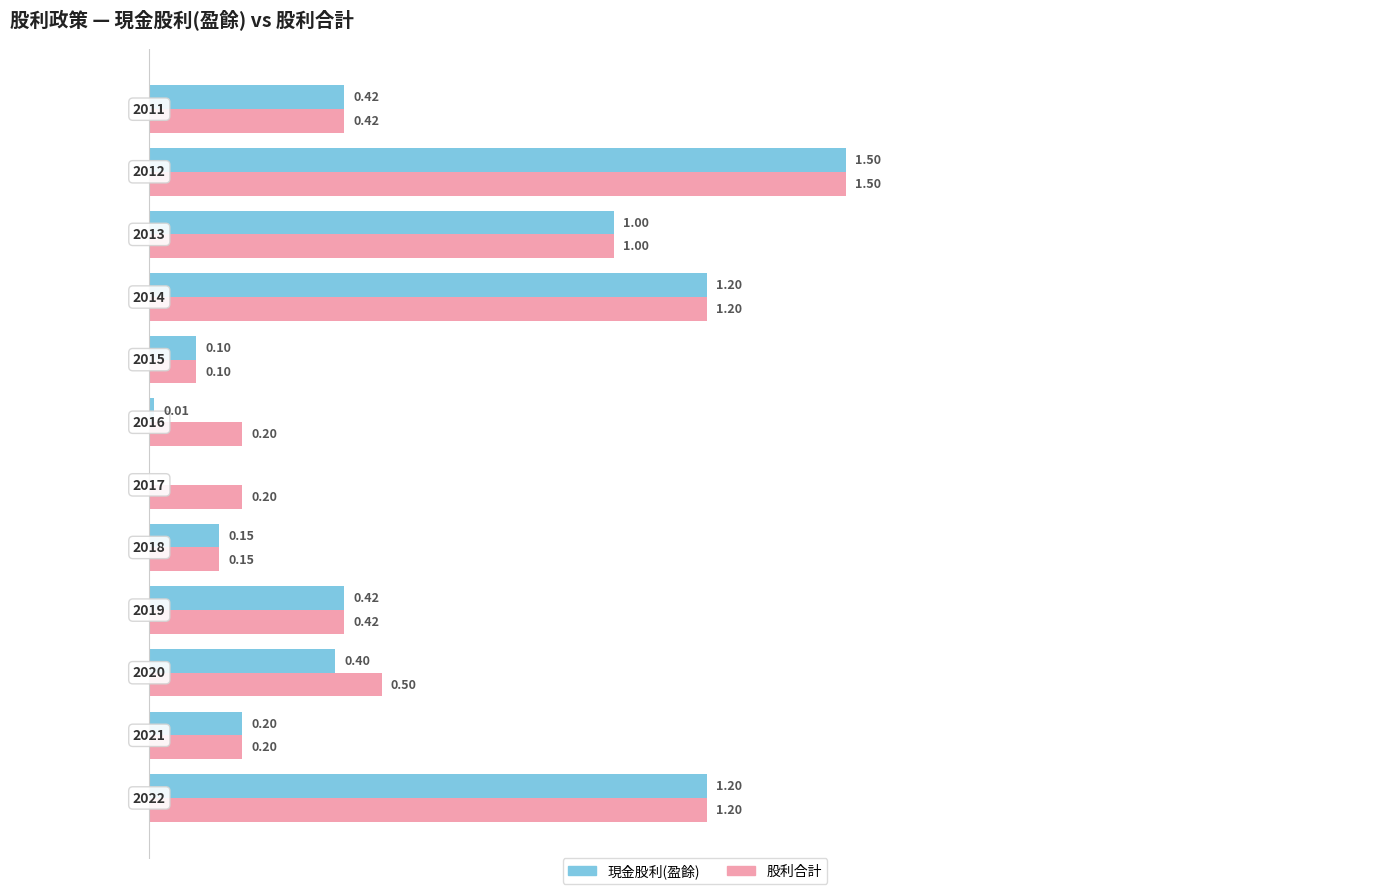

What are all the series names shown in the legend?

現金股利(盈餘), 股利合計